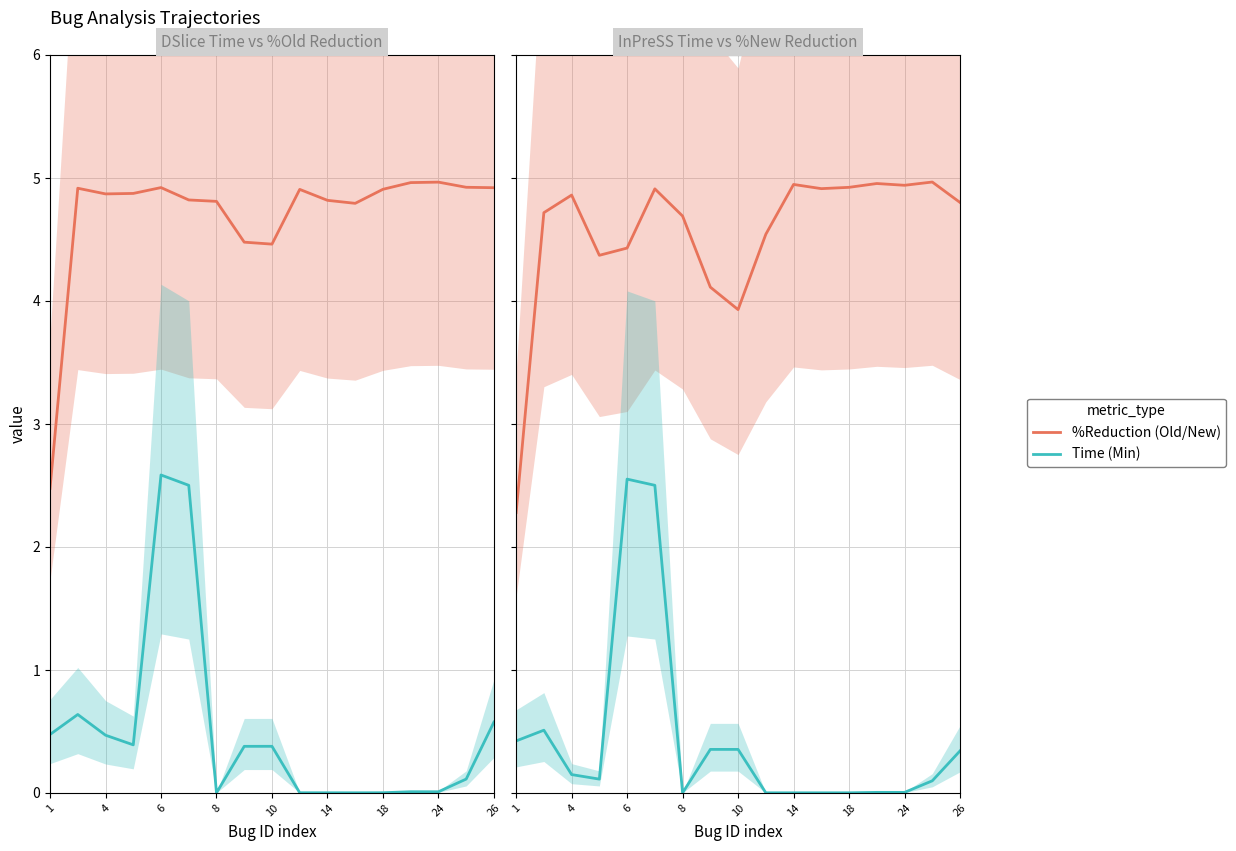

What is the greatest value displayed?

5.0